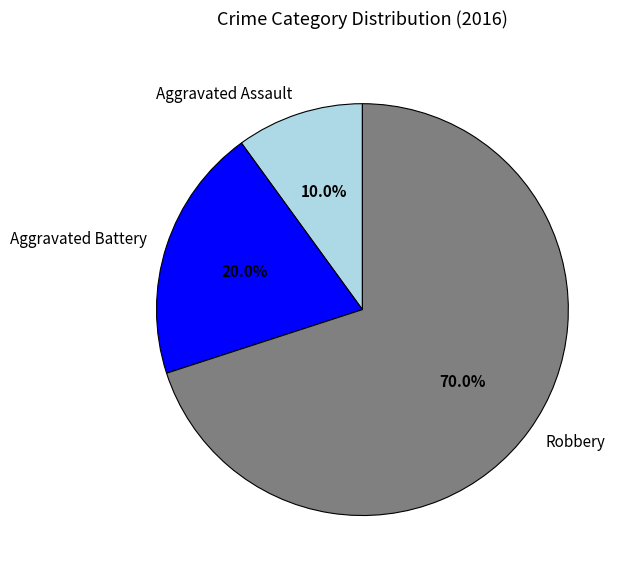

To the nearest percent, what is the average slice percentage?

33%